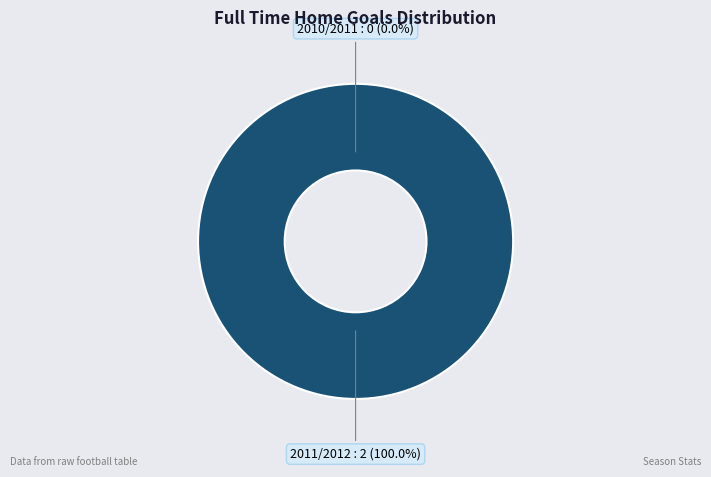

Does 2011/2012 account for over 50% of the chart?

Yes